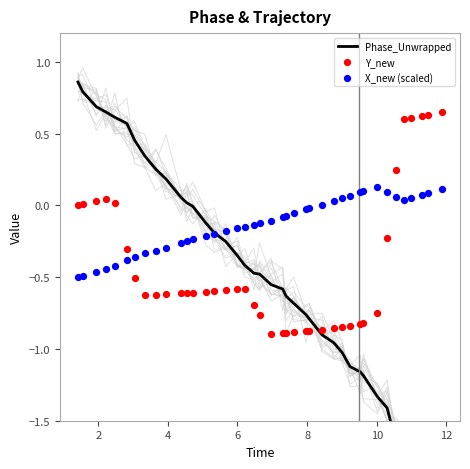

Which series contains the highest Y value?

Phase_Unwrapped